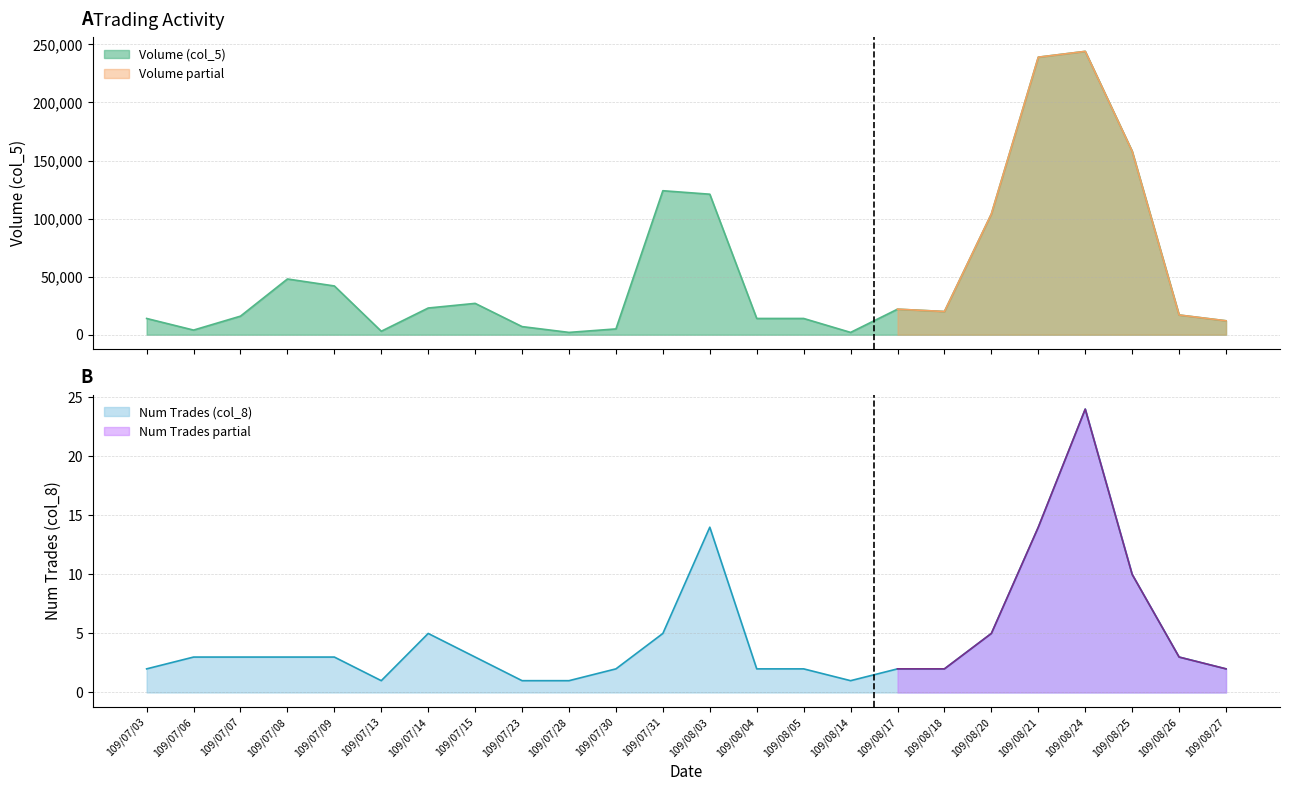

True or false: Num Trades (col_8) and Volume (col_5) intersect in this chart.

False